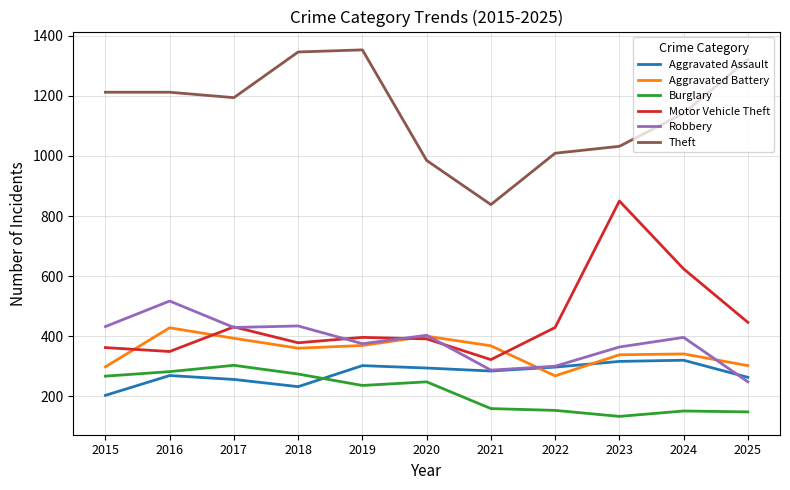

Is this an area chart (filled region under the line)?

No